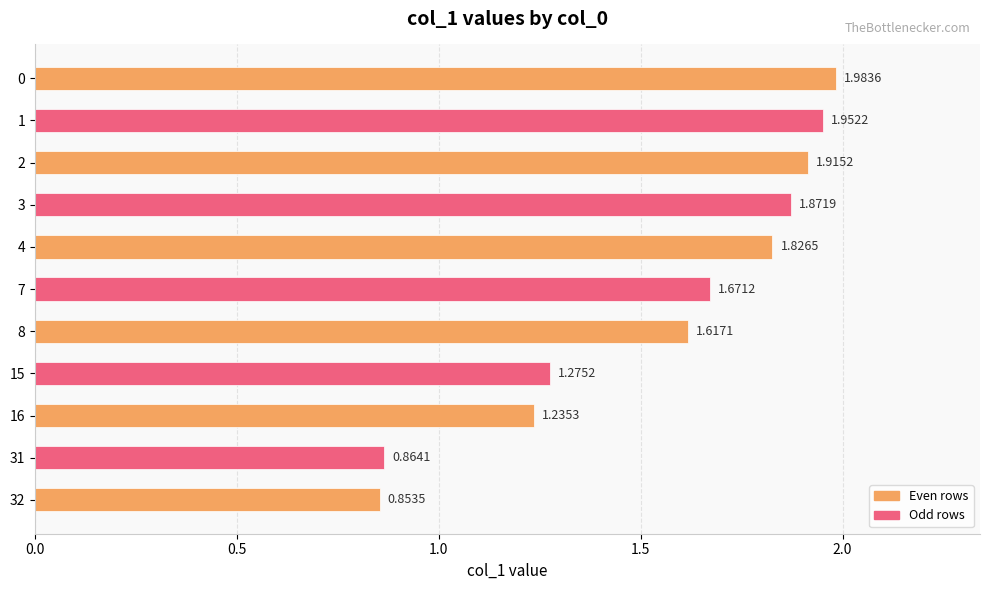

Rank the categories by value from lowest to highest.

32, 31, 16, 15, 8, 7, 4, 3, 2, 1, 0